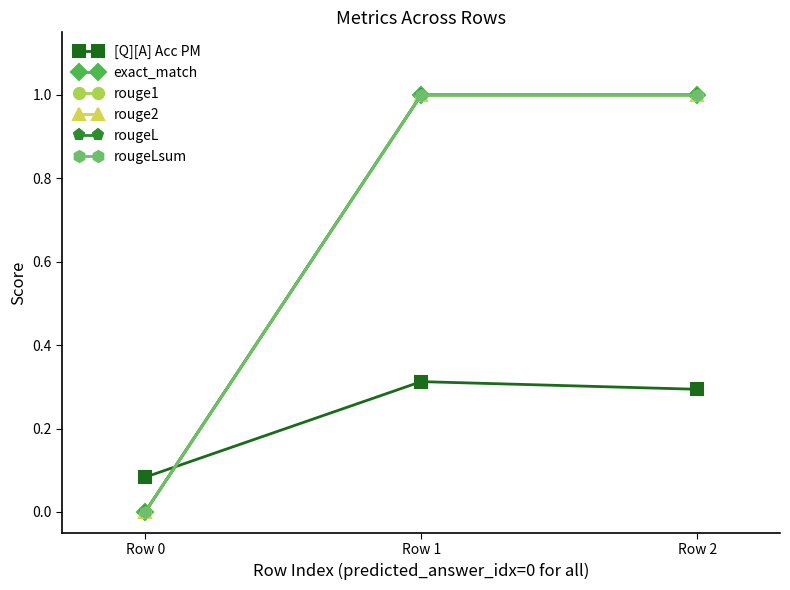

What is the value of the rougeLsum point at the 3rd from the left?

1.0